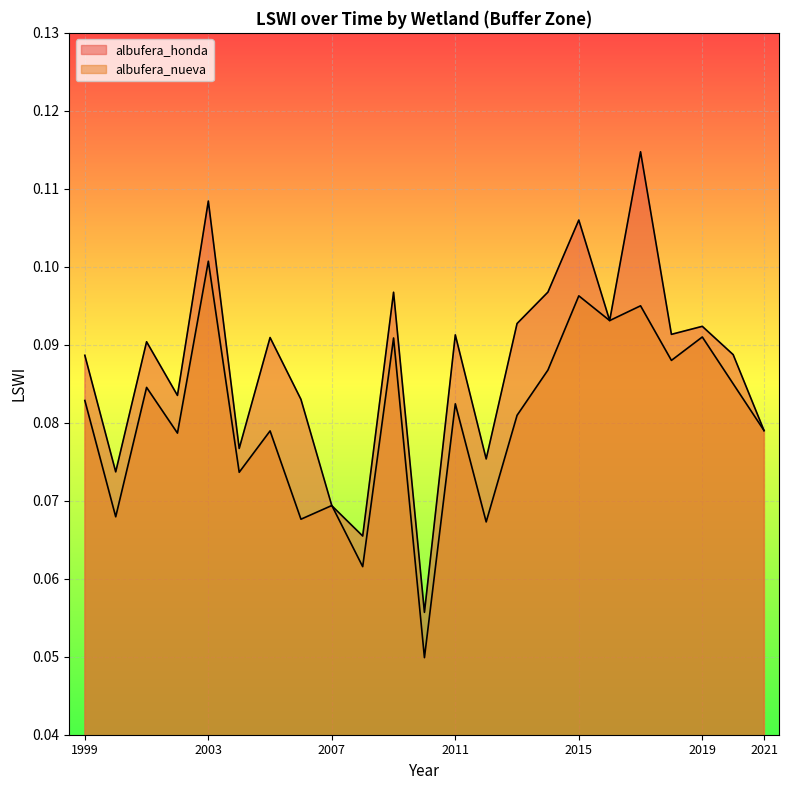

What value does the albufera_honda series have at 2018?

0.1